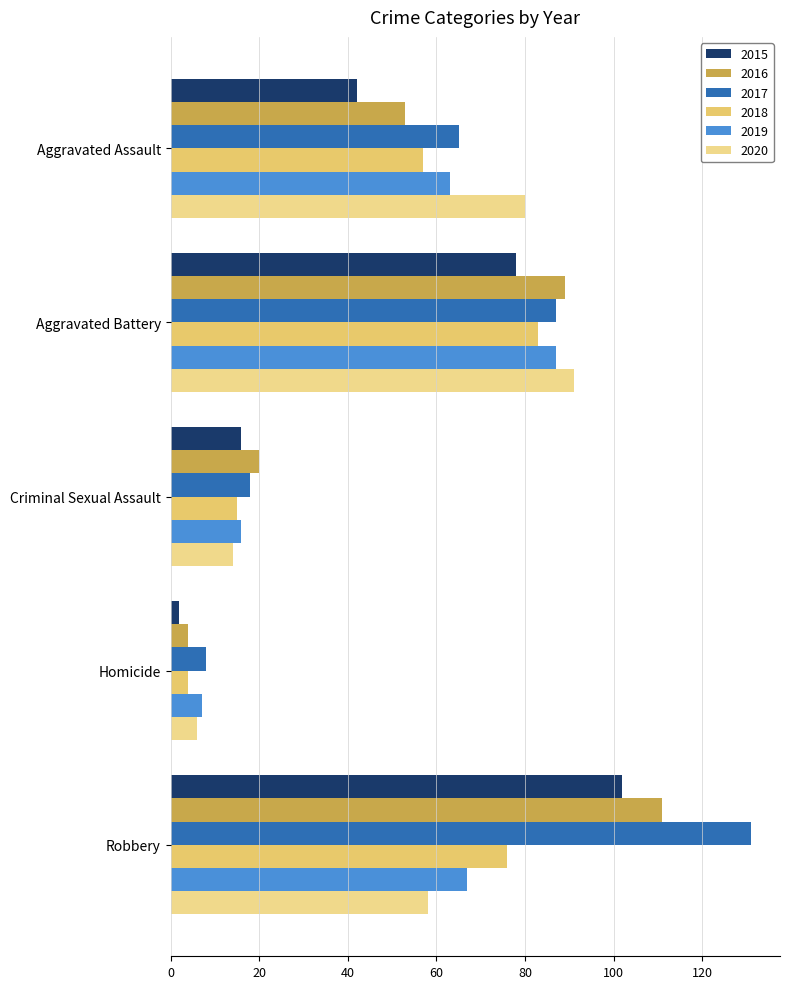

Which series has the largest total across all categories?

2017